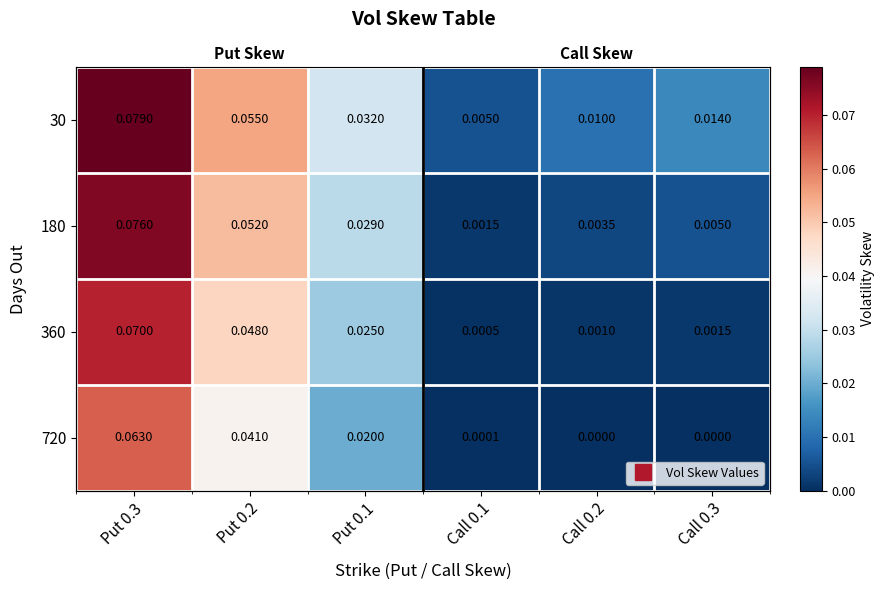

Read the 180 value at Put 0.2.

0.1